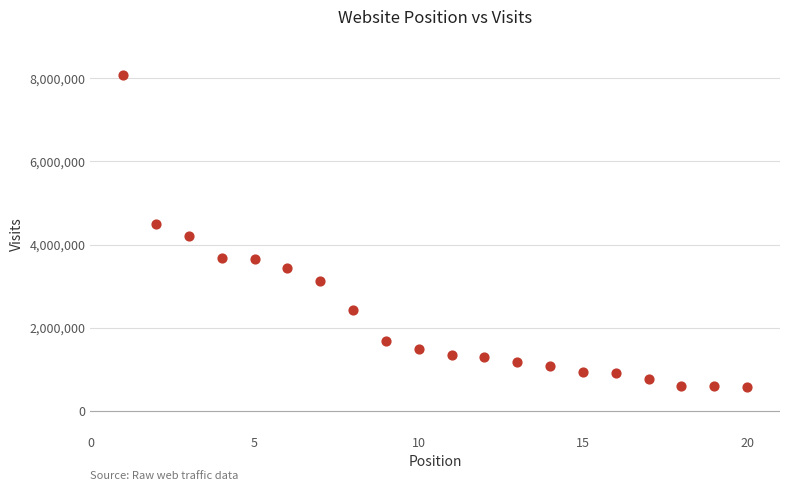

What is the range of X values (max minus min)?

19